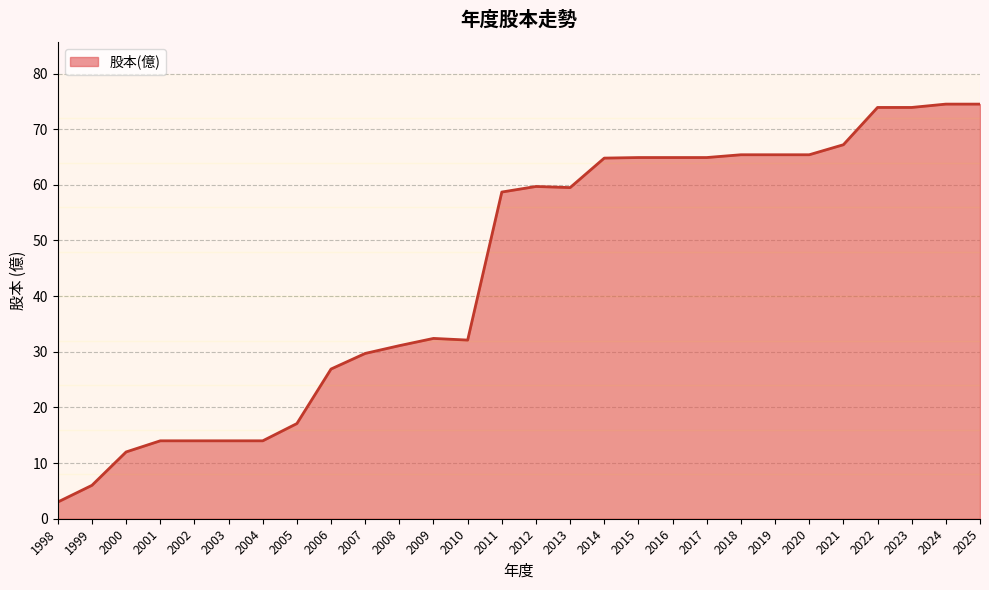

What is the difference between the second highest and minimum values?

71.5